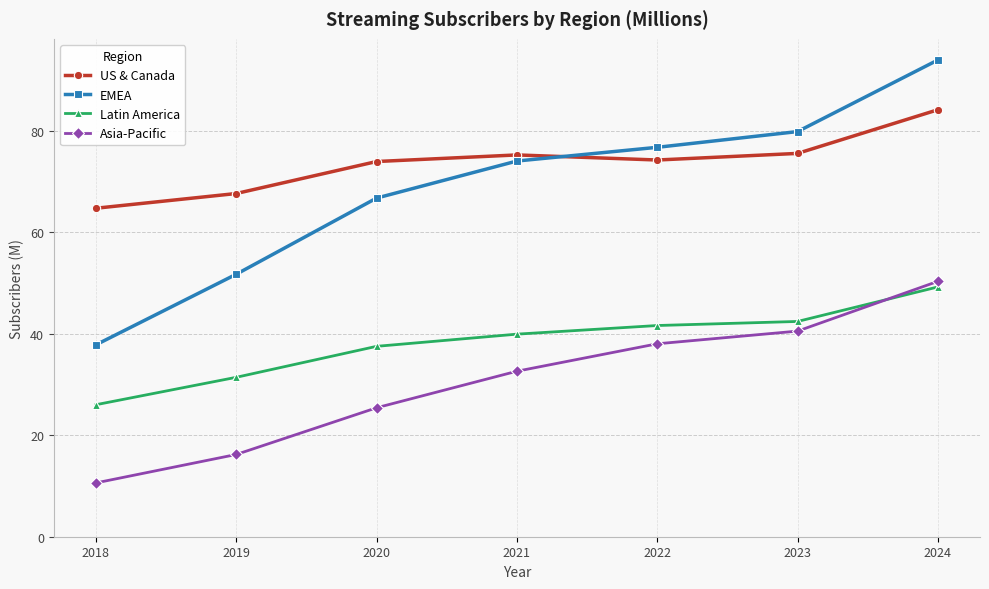

What is the average value of the US & Canada series?

73.6